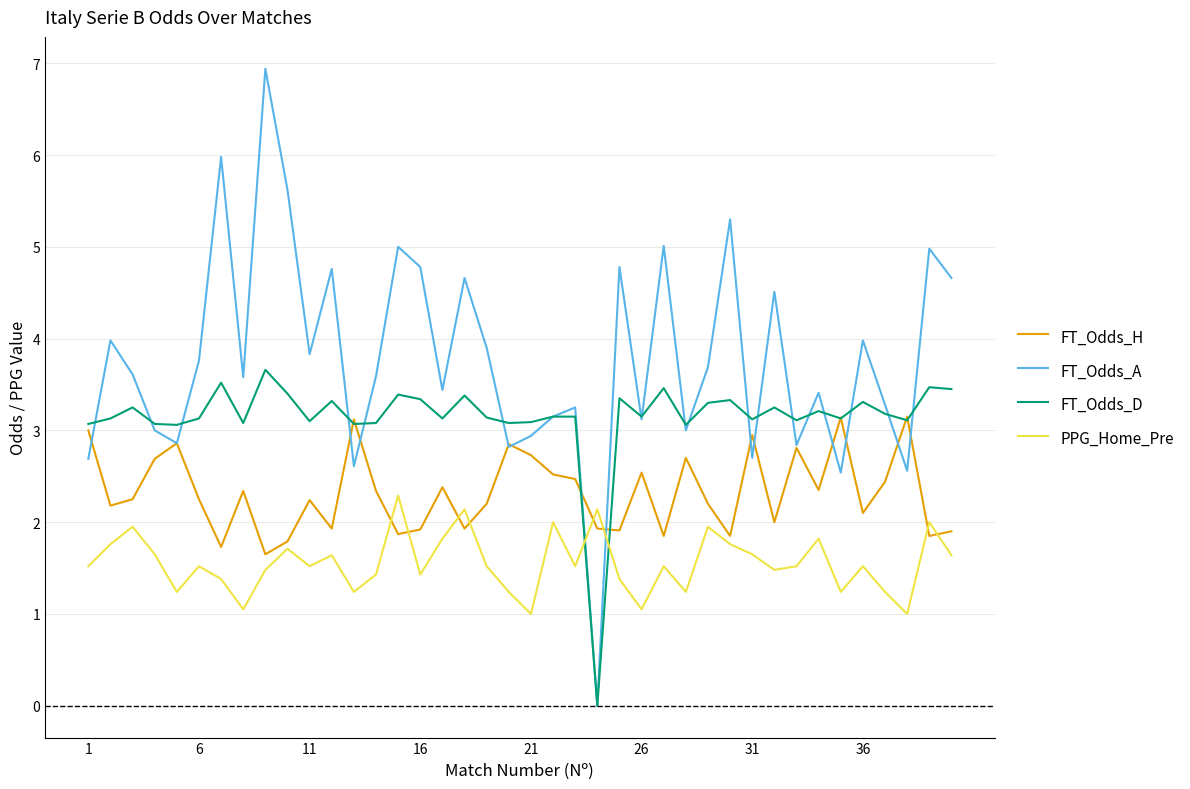

True or false: FT_Odds_A and PPG_Home_Pre cross at least once.

True